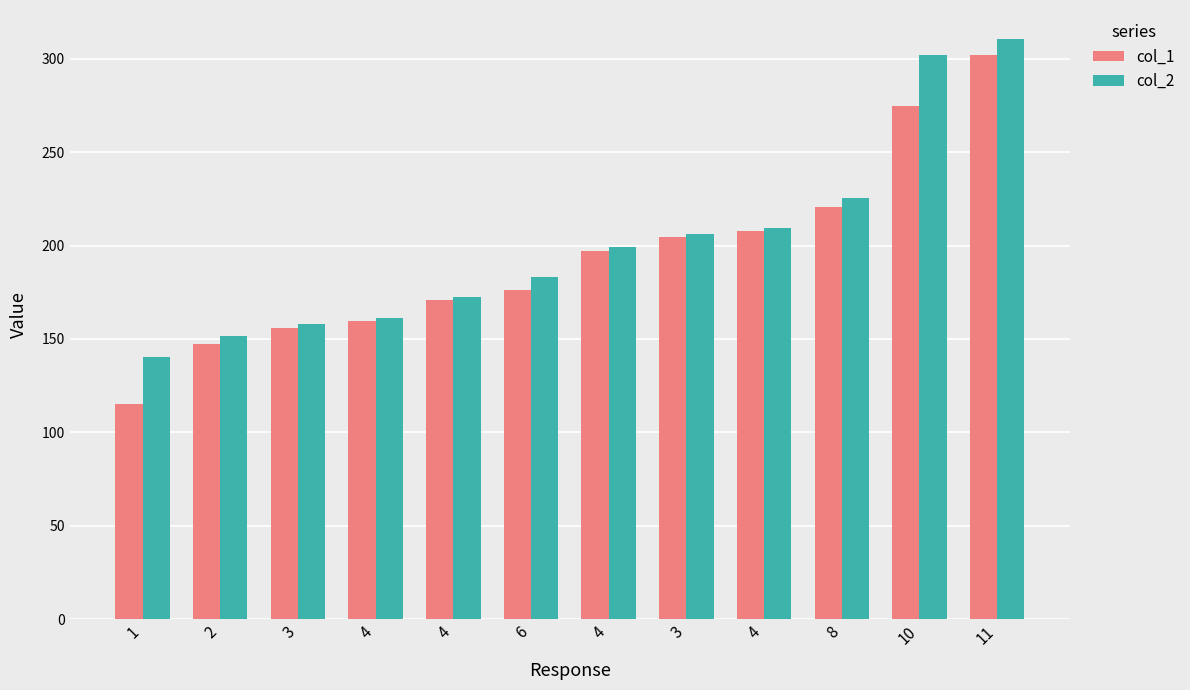

At which category is the sum across all series the highest?

11